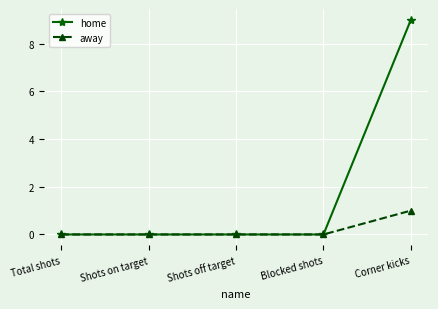

Which series has the largest range (max minus min)?

home